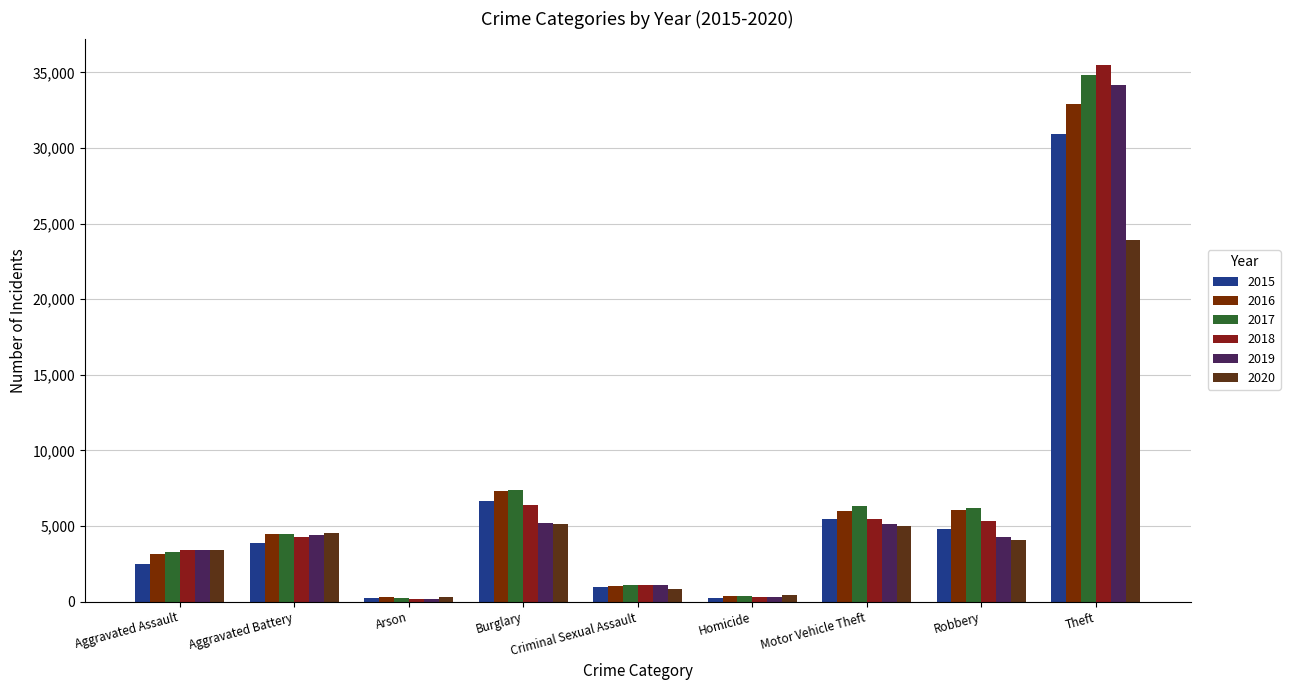

At which label is 2019 closest to 17168?

Burglary